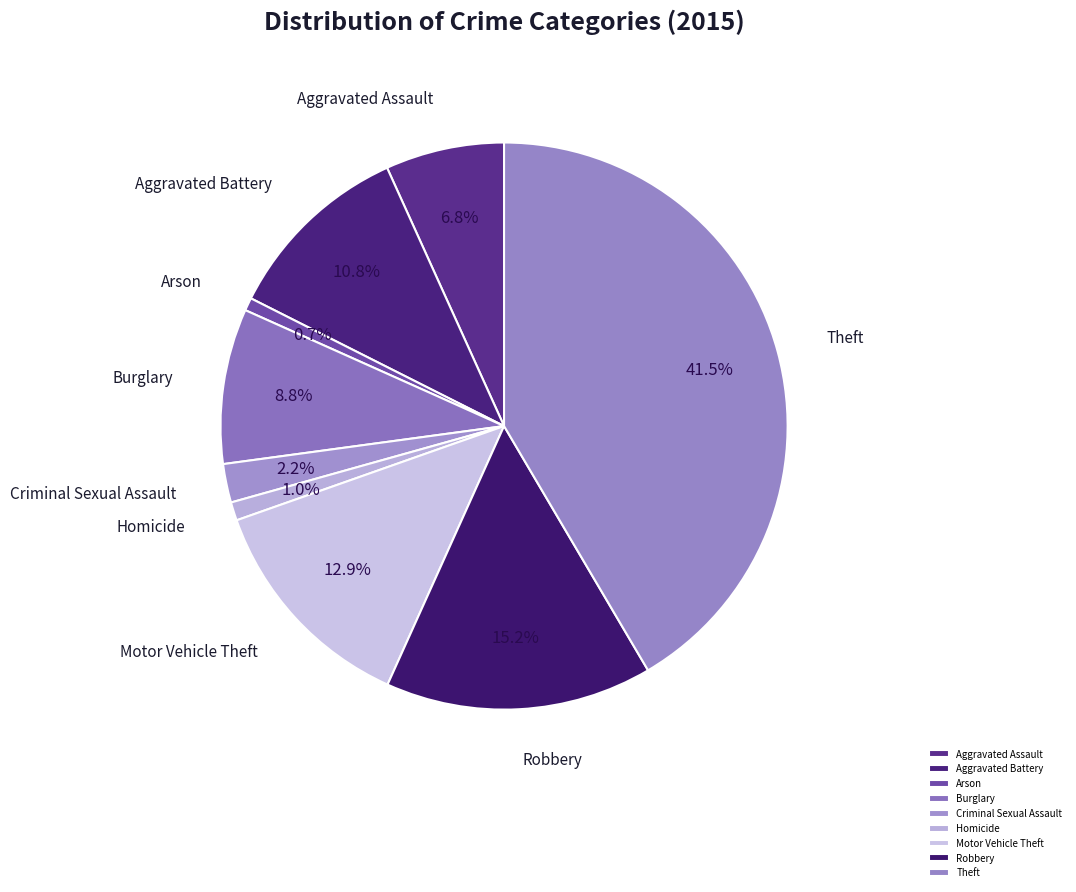

Count the number of slices in the pie.

9